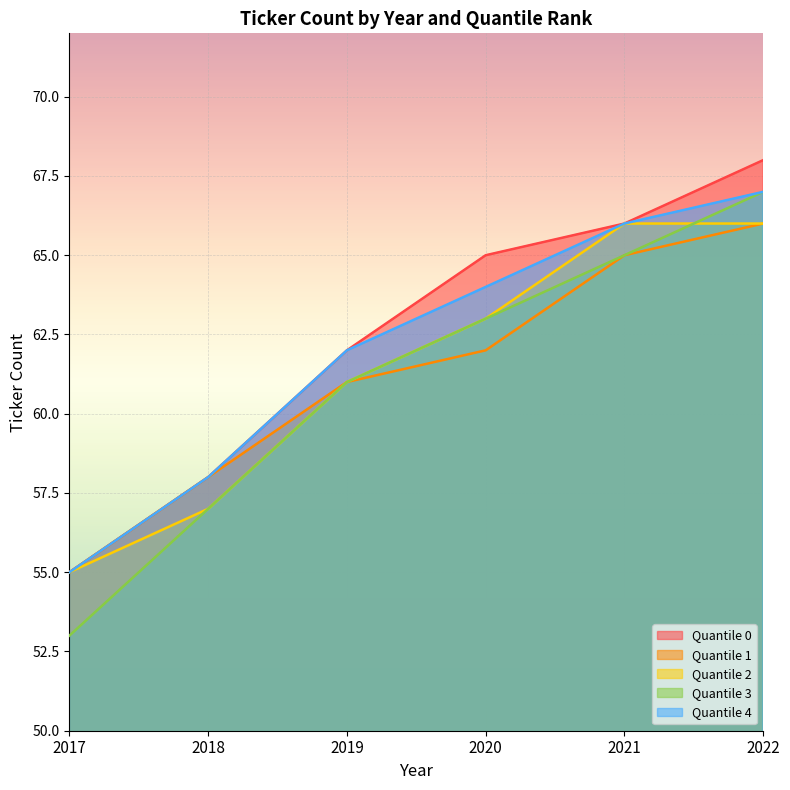

At which label does Quantile 4 first exceed 64?

2021